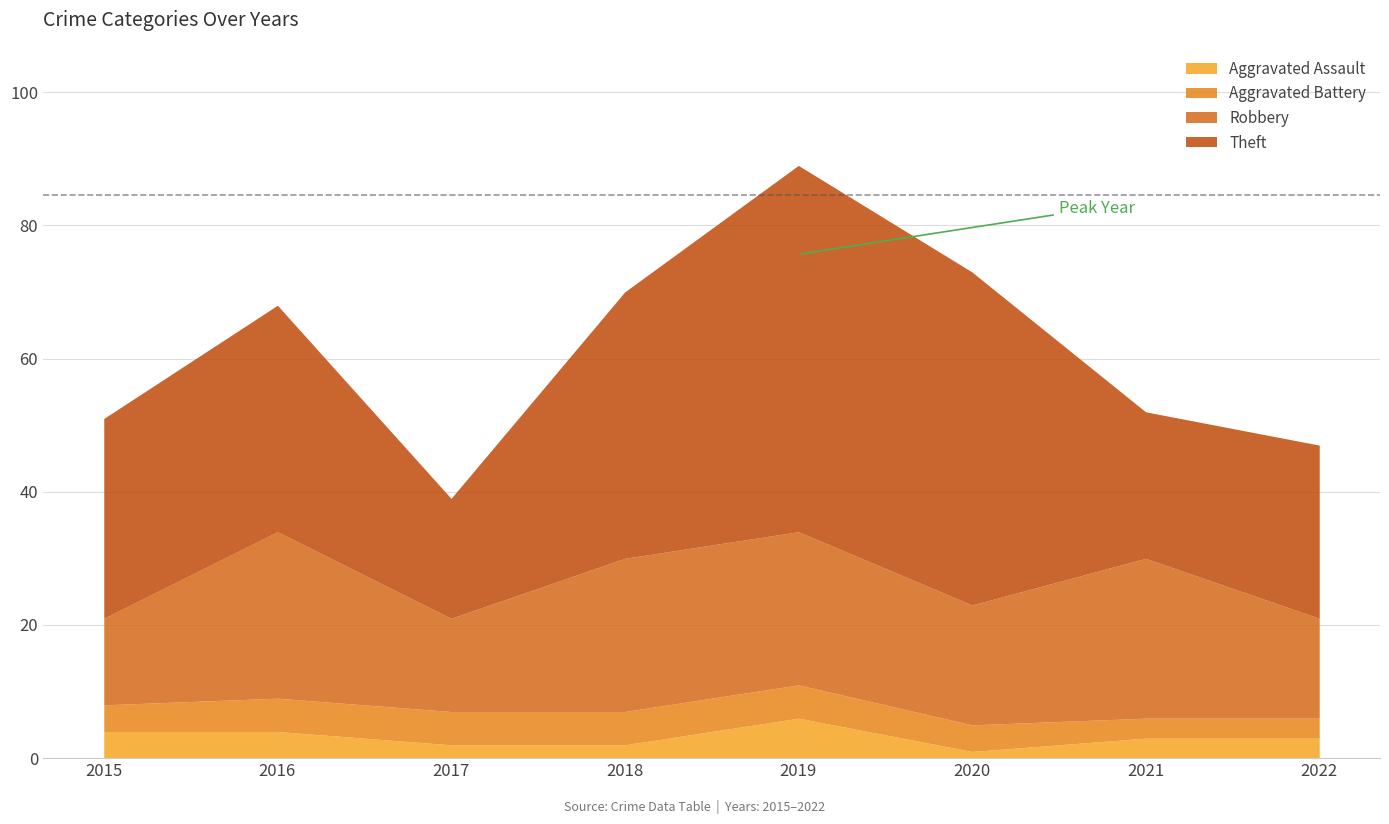

True or false: Aggravated Battery and Theft intersect in this chart.

False